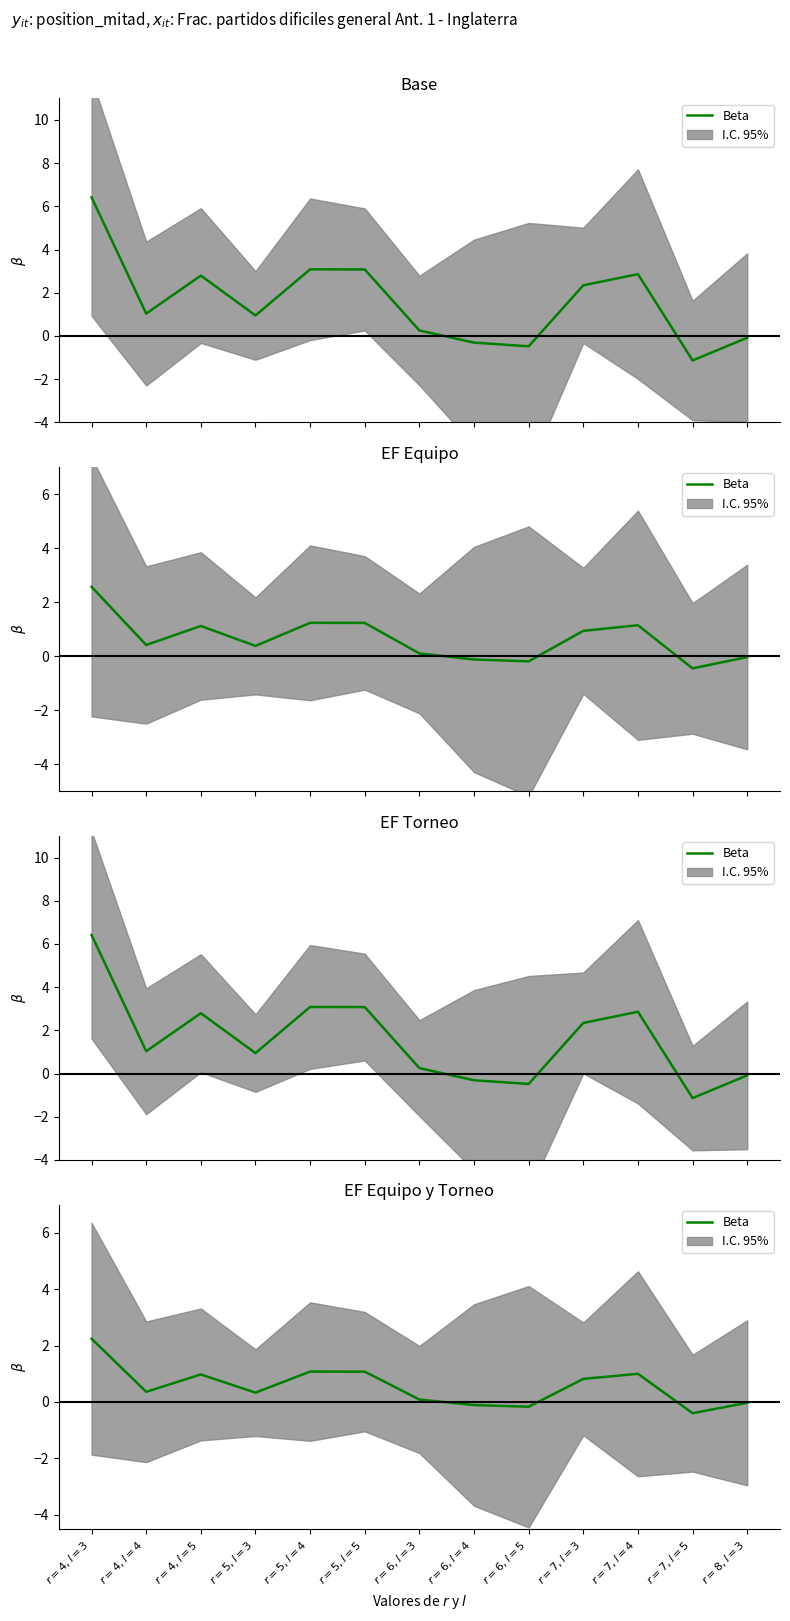

Approximately how many times larger is the value at $r=4, l=5$ compared to $r=7, l=4$?

1.0